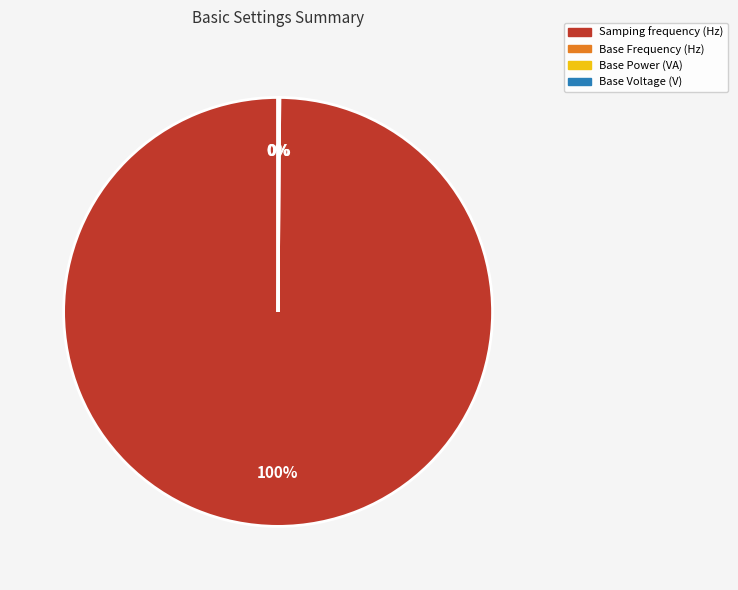

Which slice represents more than half of the pie?

Samping frequency (Hz)